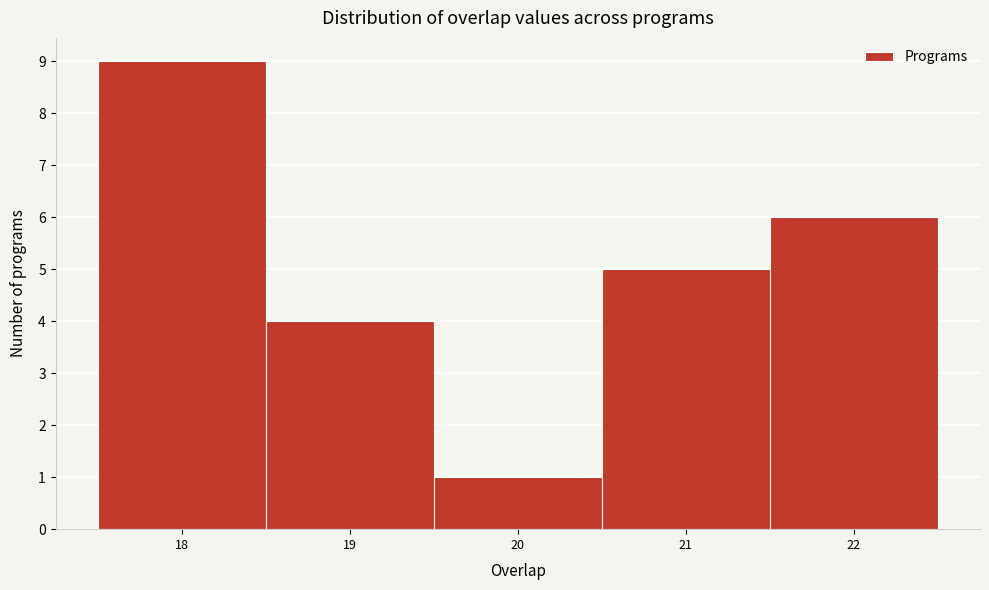

Reading left to right, transcribe this chart: for each bar, give the range it covers on the x-axis and its height. The values are not printed on the chart, so give them approximately, as read against the axis.

17.5 to 18.5: 9
18.5 to 19.5: 4
19.5 to 20.5: 1
20.5 to 21.5: 5
21.5 to 22.5: 6